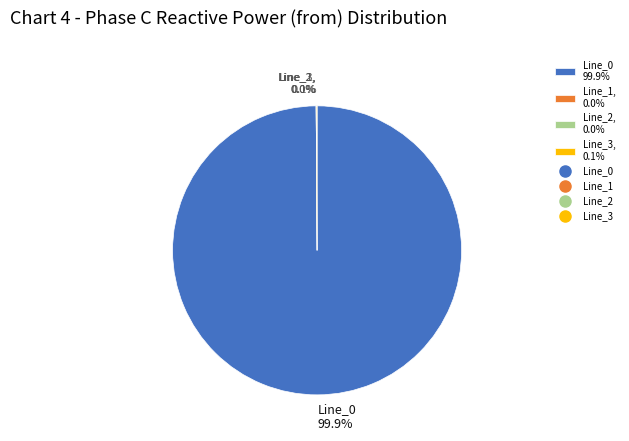

How many segments does this pie chart have?

4